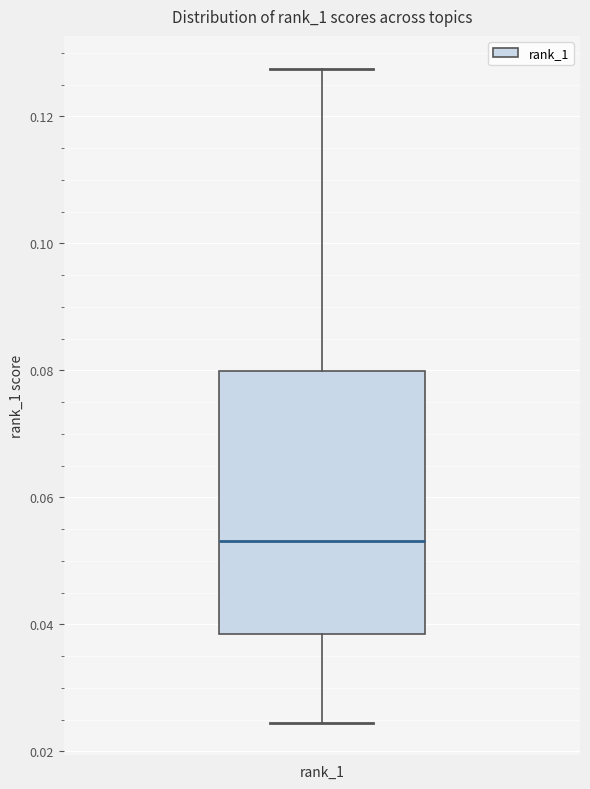

Where does the lower whisker of the box for rank_1 end on the y-axis? The values are not printed on the chart, so give them approximately, as read against the axis.

0.024